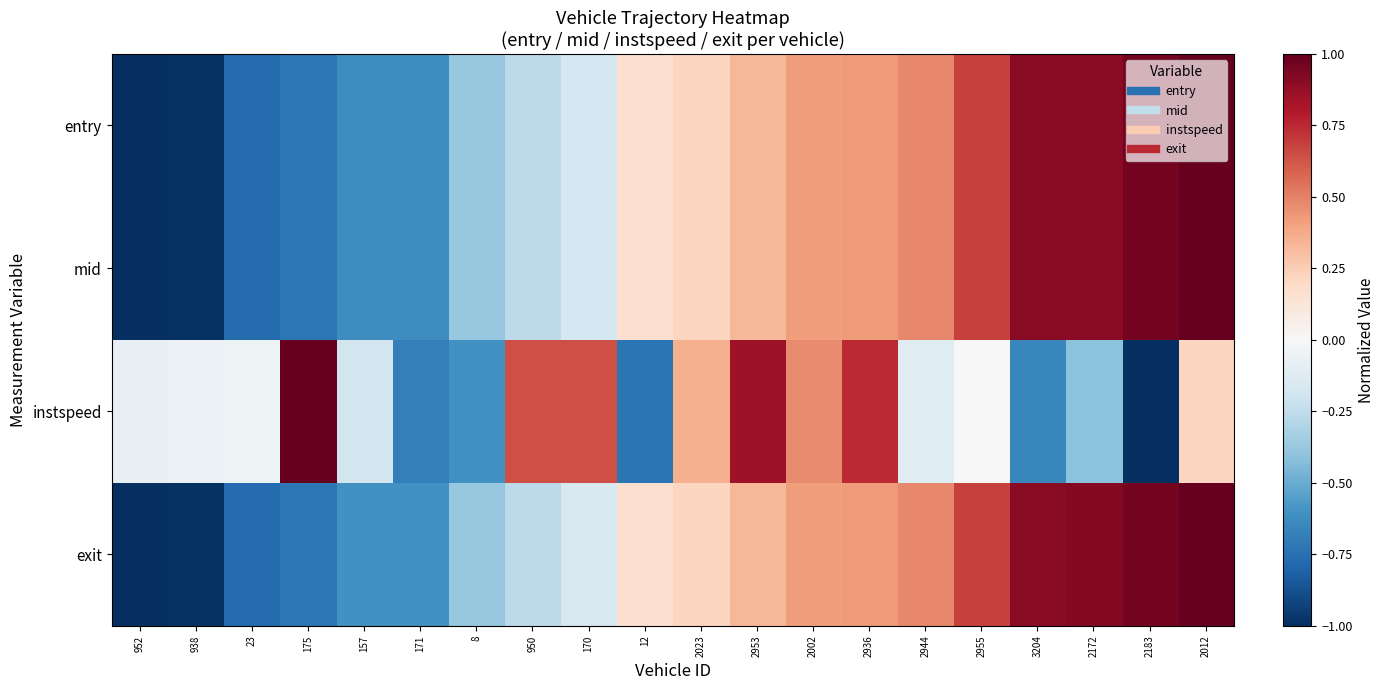

What is the difference between the highest and lowest values at 2002?

0.1